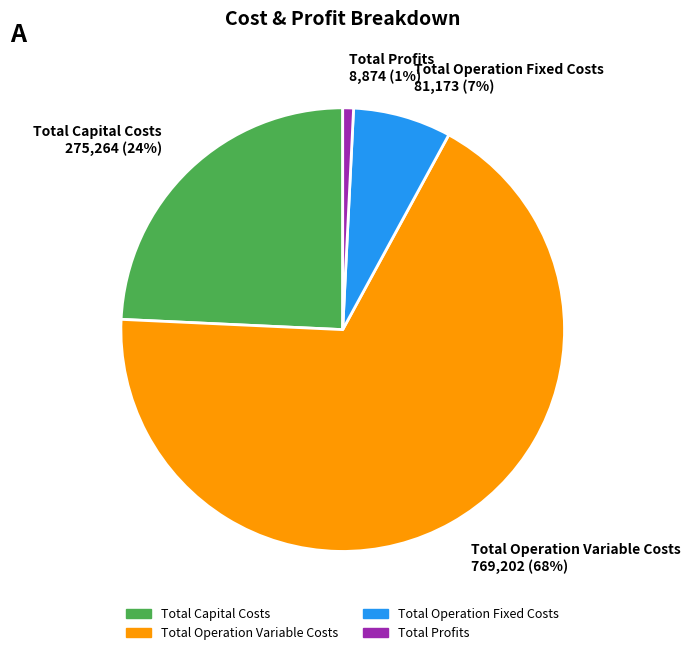

Which slice represents more than half of the pie?

Total Operation Variable Costs